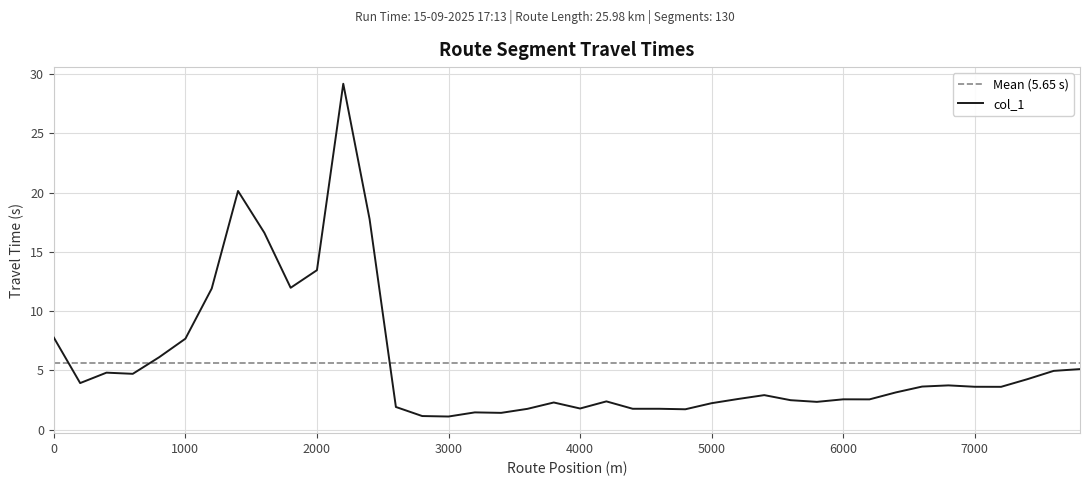

Which has a higher value, 6200 or 1000?

1000